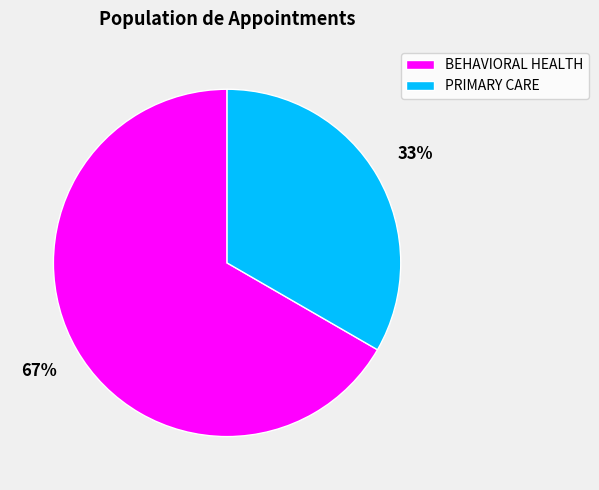

To the nearest percent, what is the average slice percentage?

50%